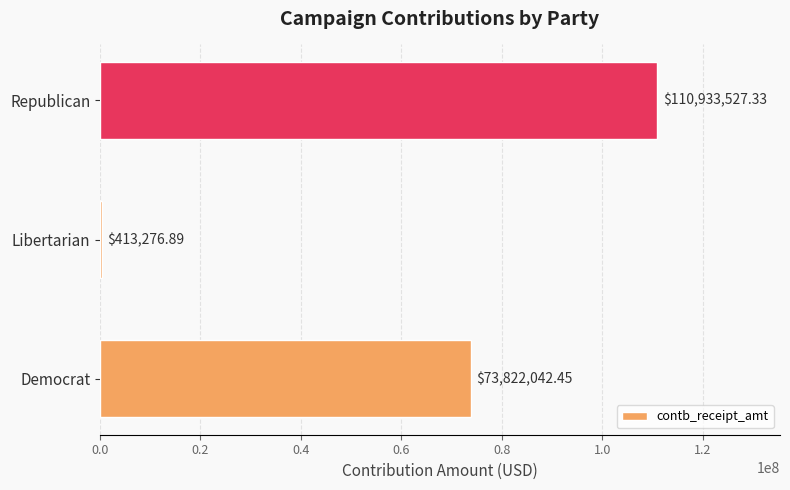

How many bars are there in total?

3